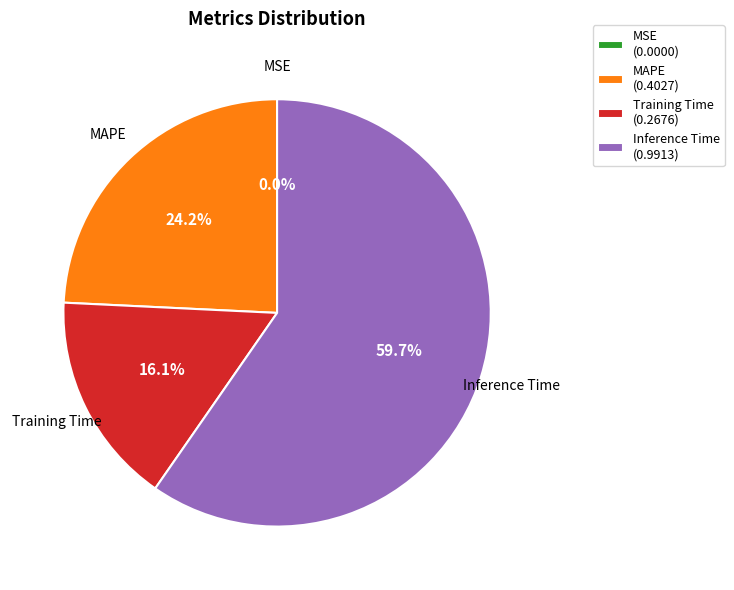

Approximately how many times larger is the value at Inference Time (0.9913) compared to MAPE (0.4027)?

2.5